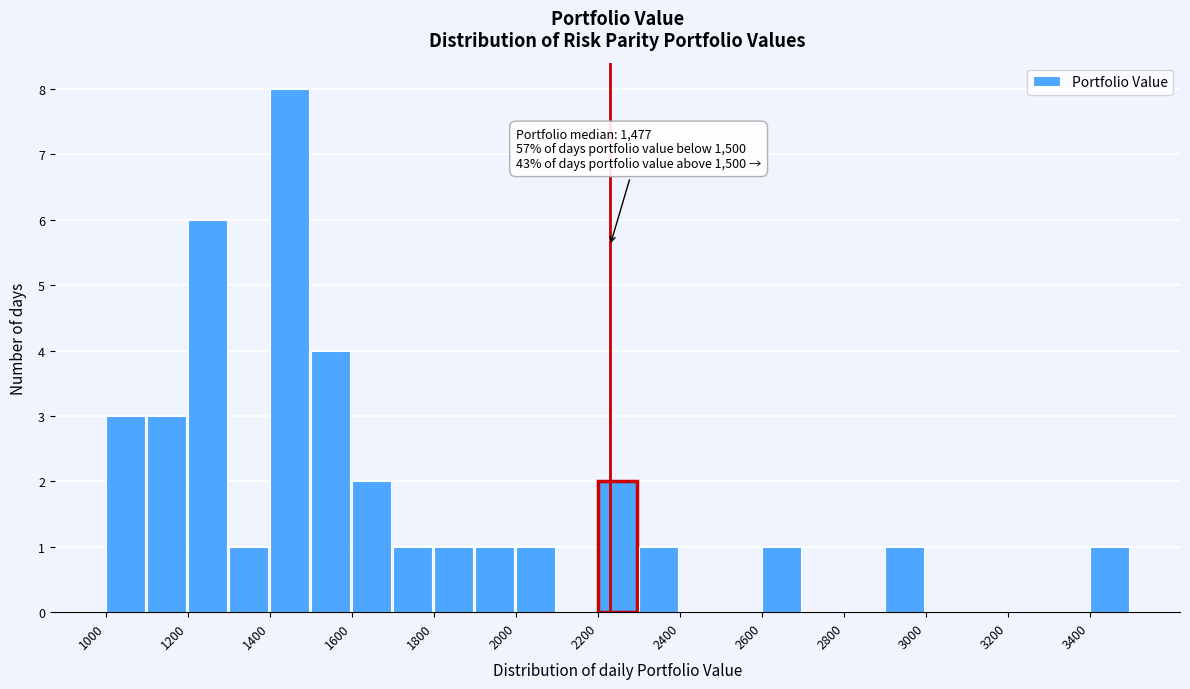

Over which range of the x-axis is the bar tallest?

1400 to 1500